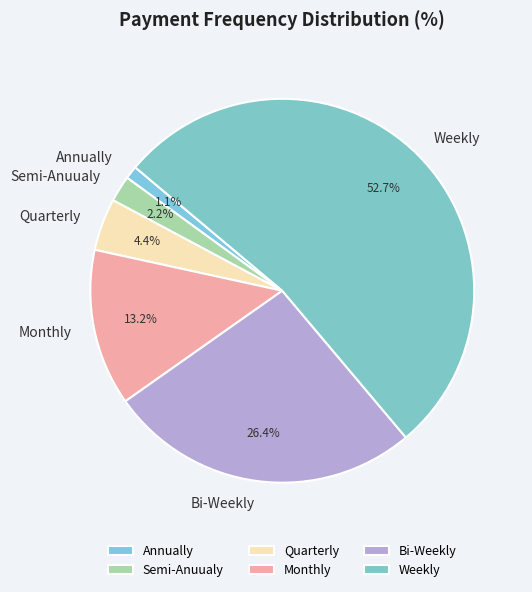

True or false: Monthly accounts for 24% of the total.

False